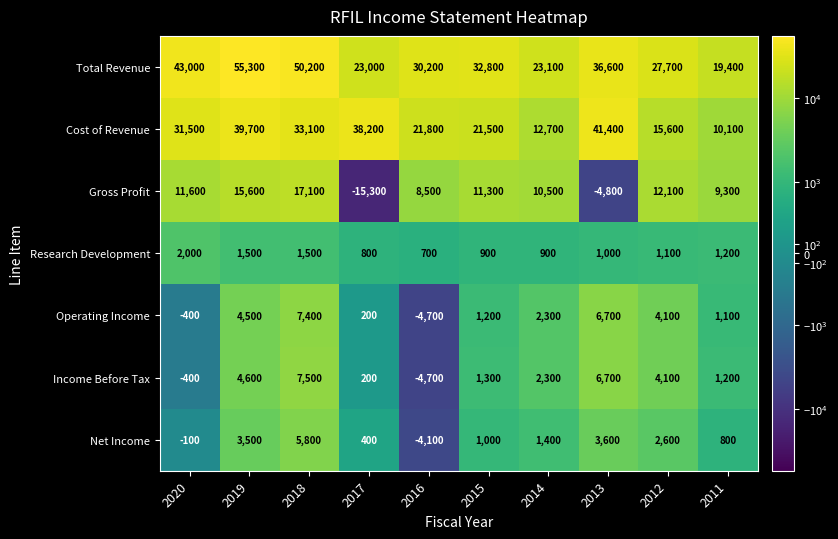

The value of Gross Profit at 2013 is -2859. True or false?

False